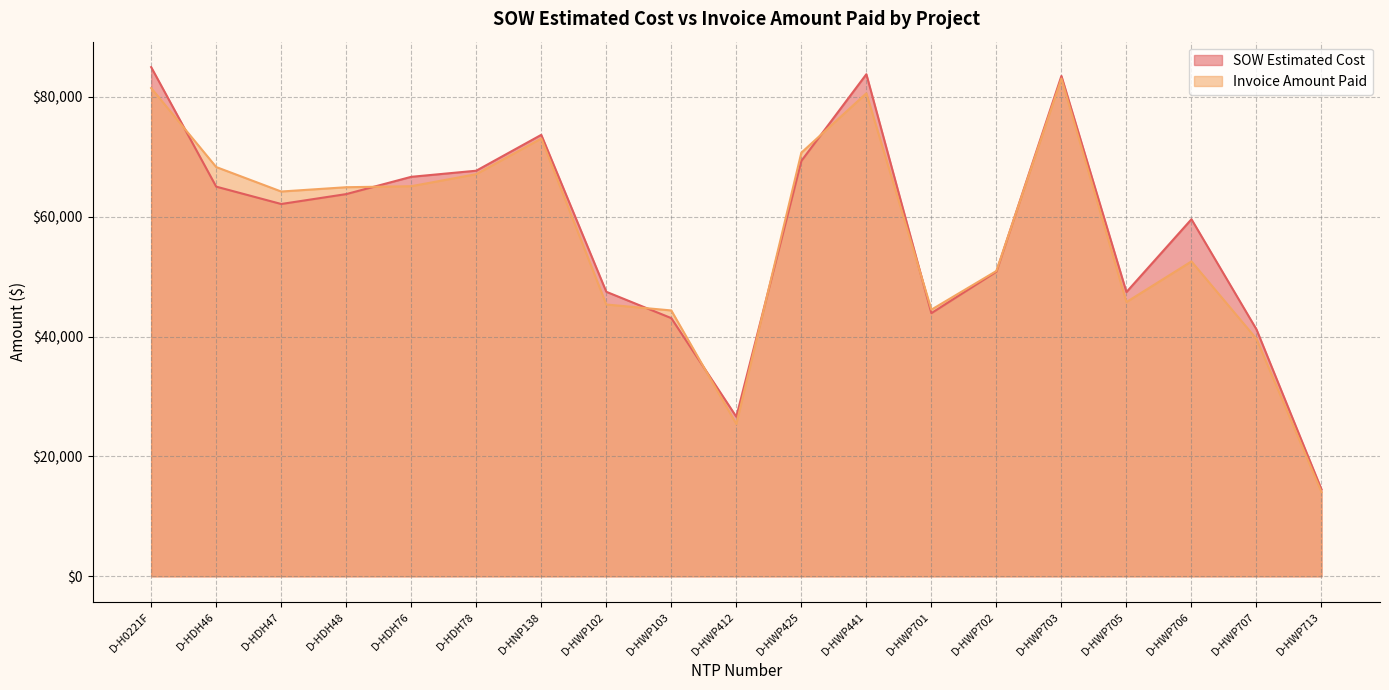

What is the label of the 8th point from the left?

D-HWP102